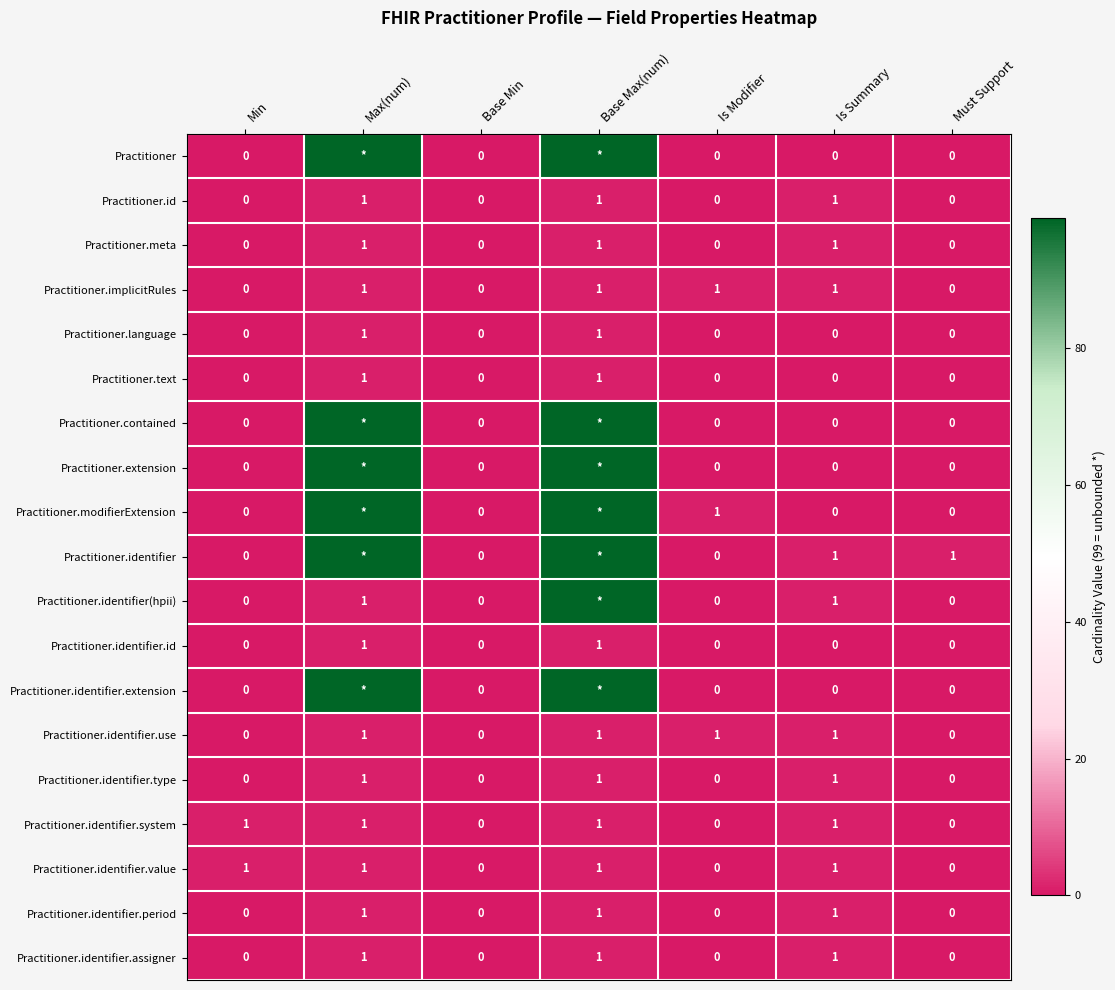

What is the total value across all series at Is Summary?

11